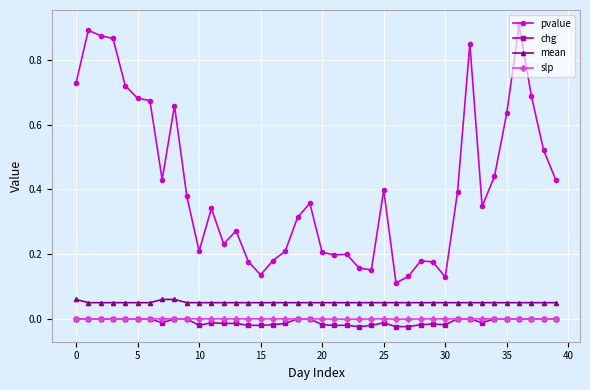

Which series has the largest total across all categories?

pvalue